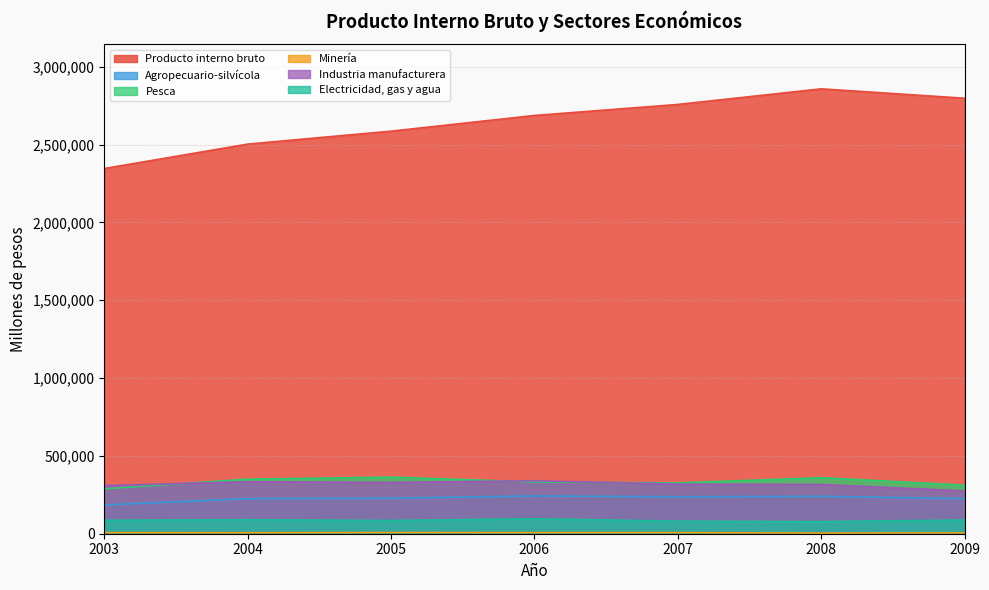

At which label does Agropecuario-silvícola reach its minimum?

2003